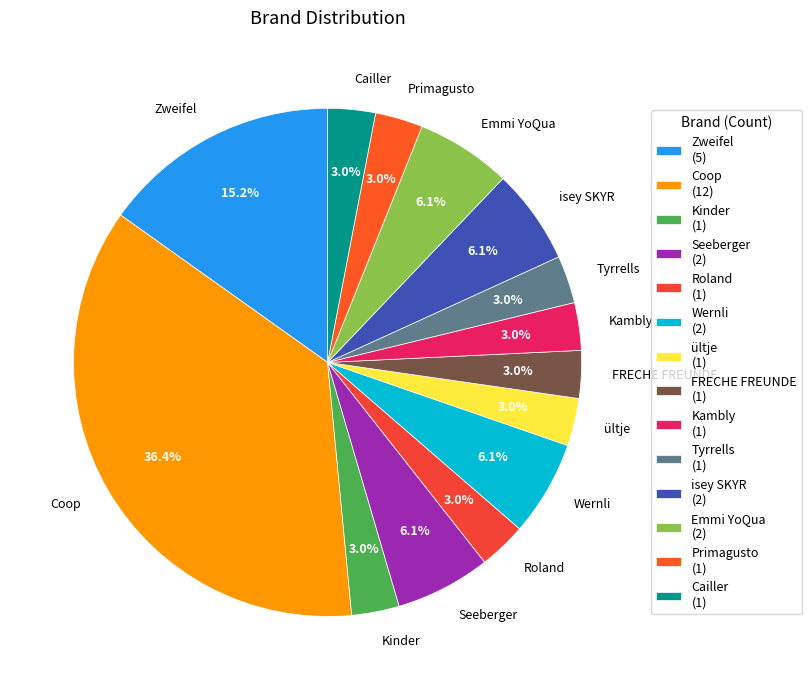

What percentage is NOT represented by Kambly?

97.0%